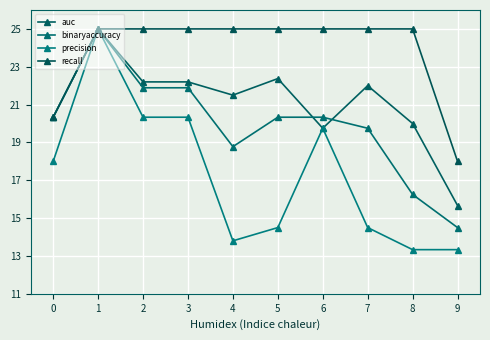

What is the difference between the maximum and minimum values in the precision series?

11.7